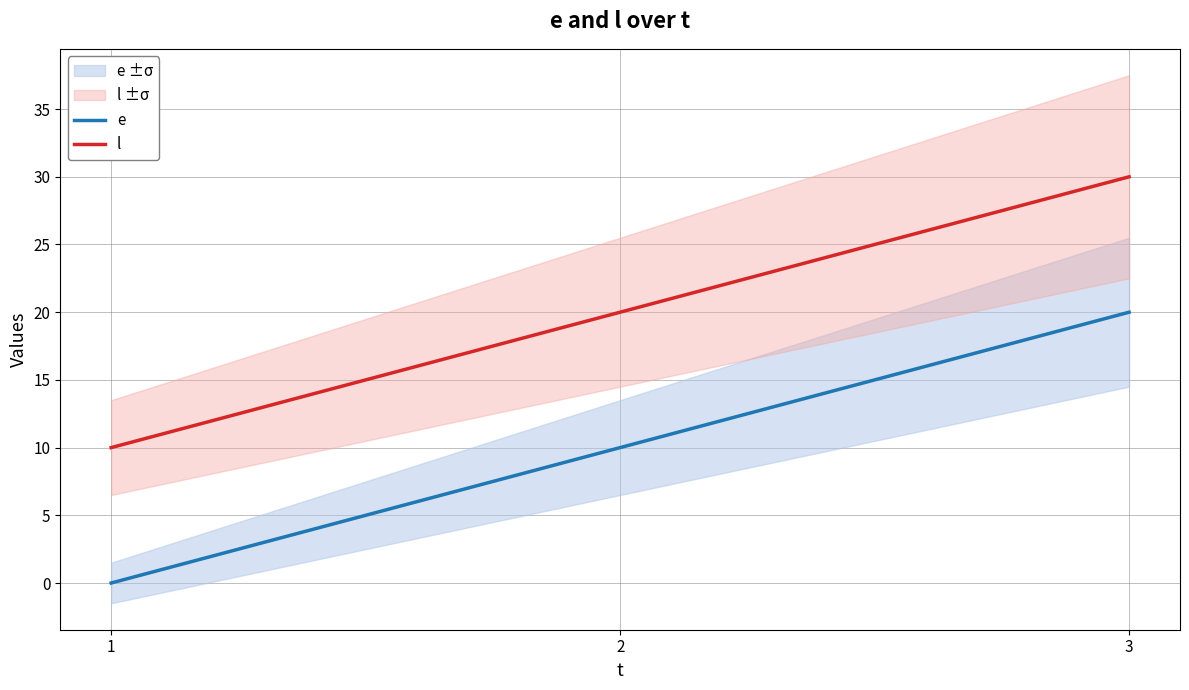

What is the difference between the second highest and minimum values in the e series?

10